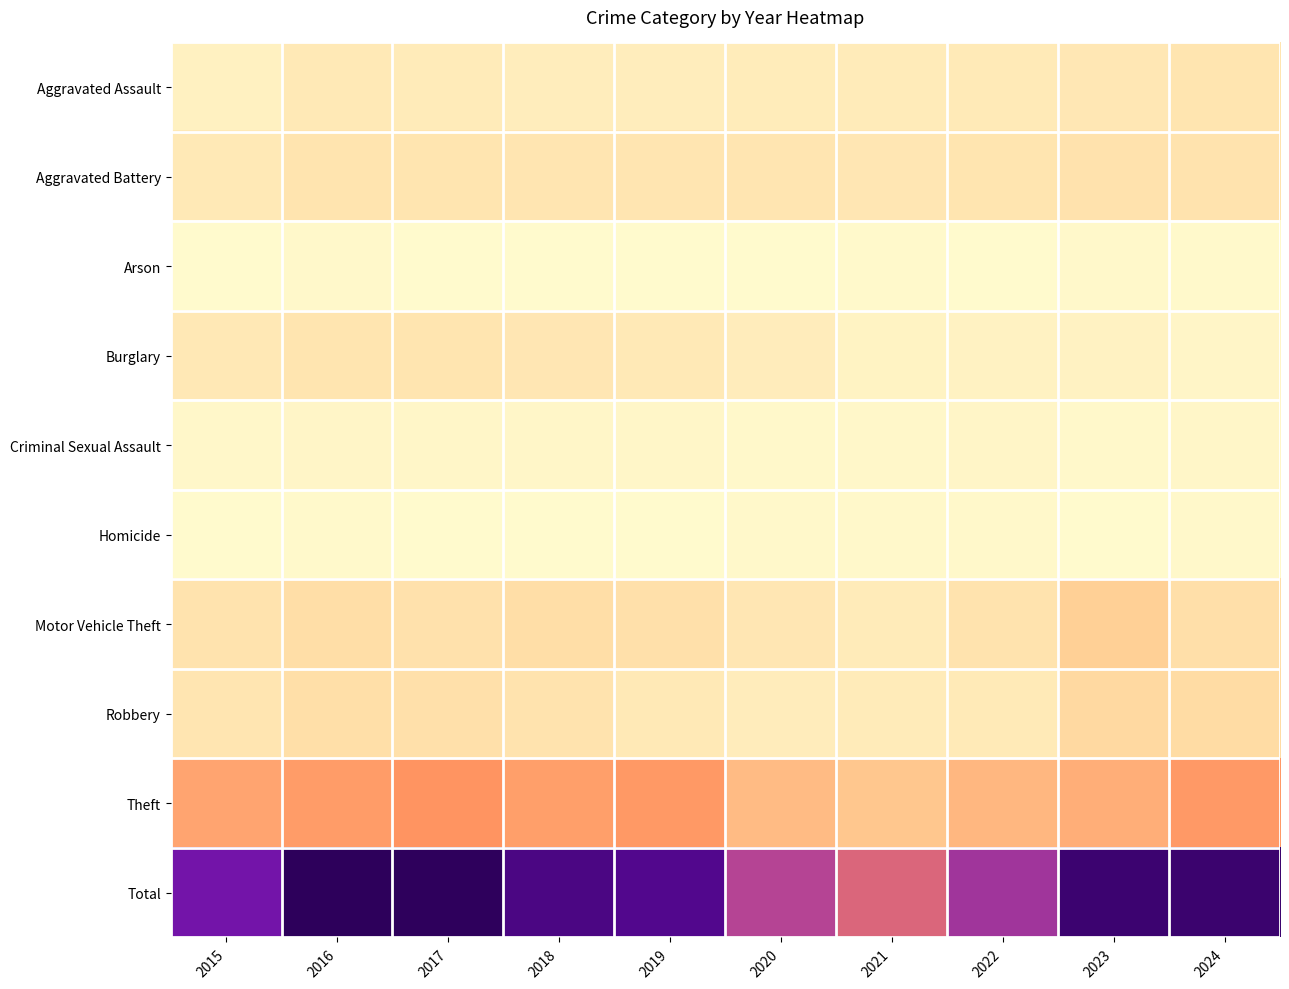

Reading left to right, transcribe all the data shown in this chart.

Aggravated Assault: 2015=73	2016=127	2017=113	2018=96	2019=95	2020=111	2021=114	2022=124	2023=141	2024=162
Aggravated Battery: 2015=125	2016=166	2017=160	2018=151	2019=152	2020=151	2021=149	2022=162	2023=178	2024=171
Arson: 2015=10	2016=20	2017=8	2018=7	2019=6	2020=8	2021=13	2022=9	2023=19	2024=11
Burglary: 2015=133	2016=161	2017=162	2018=149	2019=130	2020=100	2021=57	2022=65	2023=66	2024=37
Criminal Sexual Assault: 2015=26	2016=37	2017=32	2018=33	2019=32	2020=21	2021=26	2022=37	2023=22	2024=32
Homicide: 2015=10	2016=15	2017=8	2018=4	2019=10	2020=21	2021=18	2022=17	2023=10	2024=20
Motor Vehicle Theft: 2015=174	2016=207	2017=187	2018=210	2019=191	2020=149	2021=115	2022=172	2023=309	2024=198
Robbery: 2015=150	2016=204	2017=191	2018=172	2019=125	2020=104	2021=117	2022=121	2023=245	2024=221
Theft: 2015=628	2016=691	2017=756	2018=672	2019=719	2020=463	2021=375	2022=487	2023=562	2024=709
Total: 2015=1329	2016=1628	2017=1617	2018=1494	2019=1460	2020=1128	2021=984	2022=1194	2023=1552	2024=1561